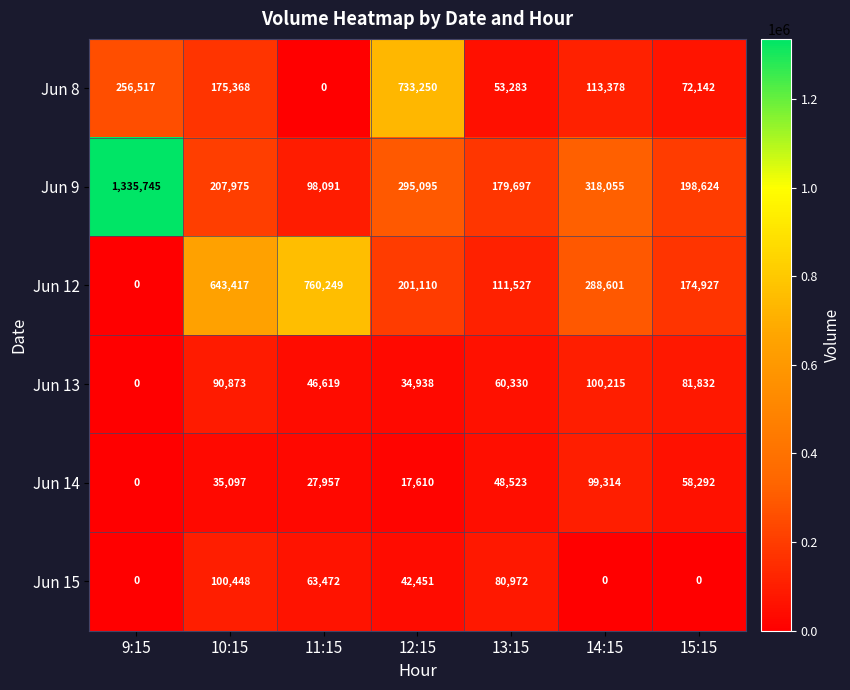

Which series changed the most between 14:15 and 15:15?

Jun 9